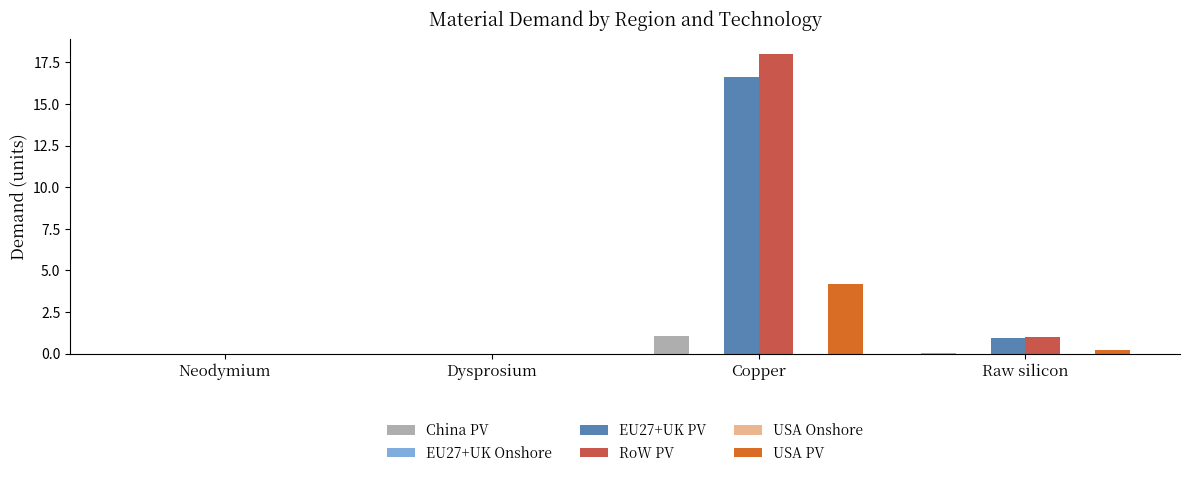

How many distinct data groups are displayed?

6